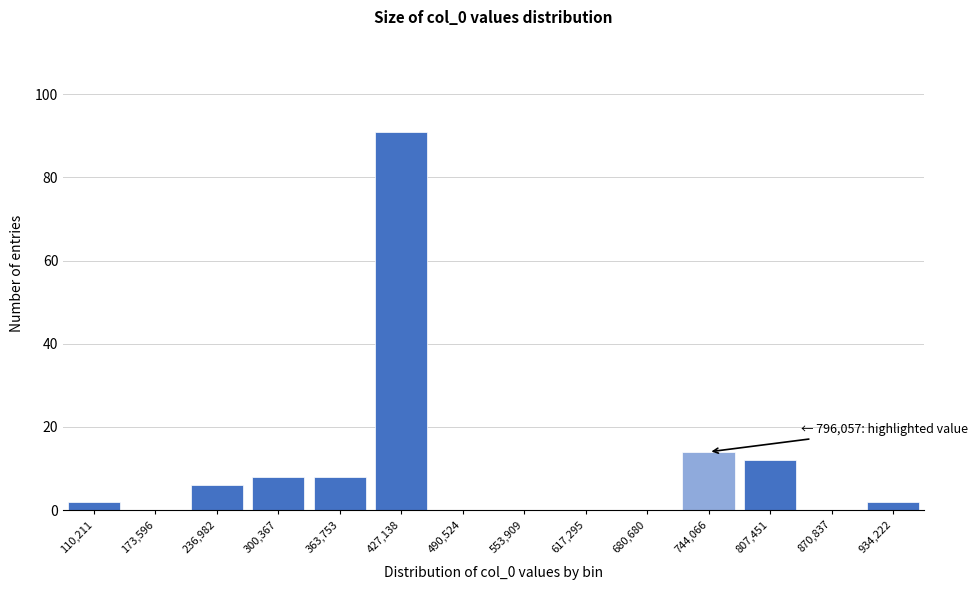

Reading left to right, what are all the values shown in this chart?

110,211=2	173,596=0	236,982=6	300,367=8	363,753=8	427,138=91	490,524=0	553,909=0	617,295=0	680,680=0	744,066=14	807,451=12	870,837=0	934,222=2